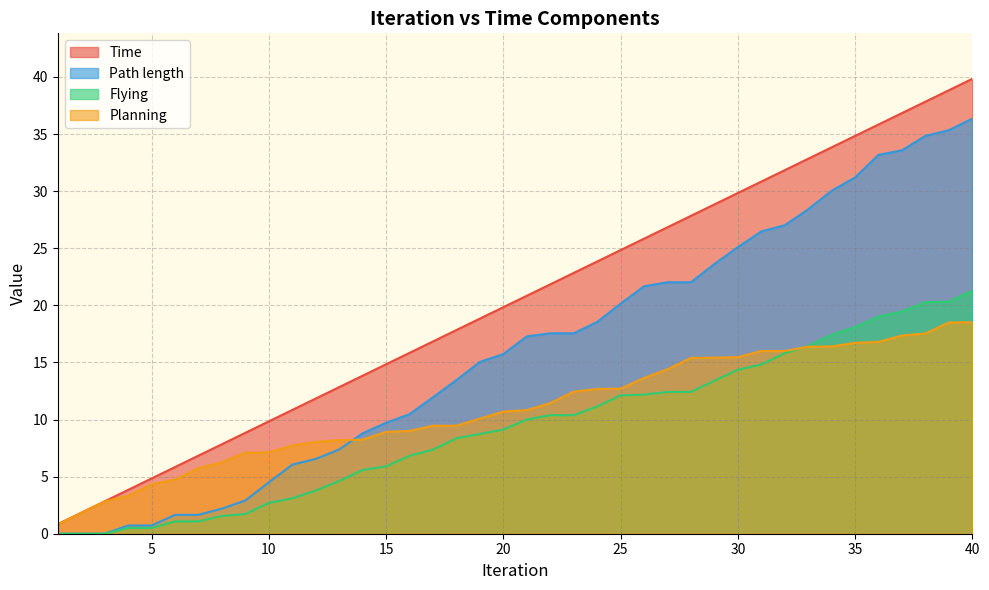

Which category has the lowest value in the Flying series?

1